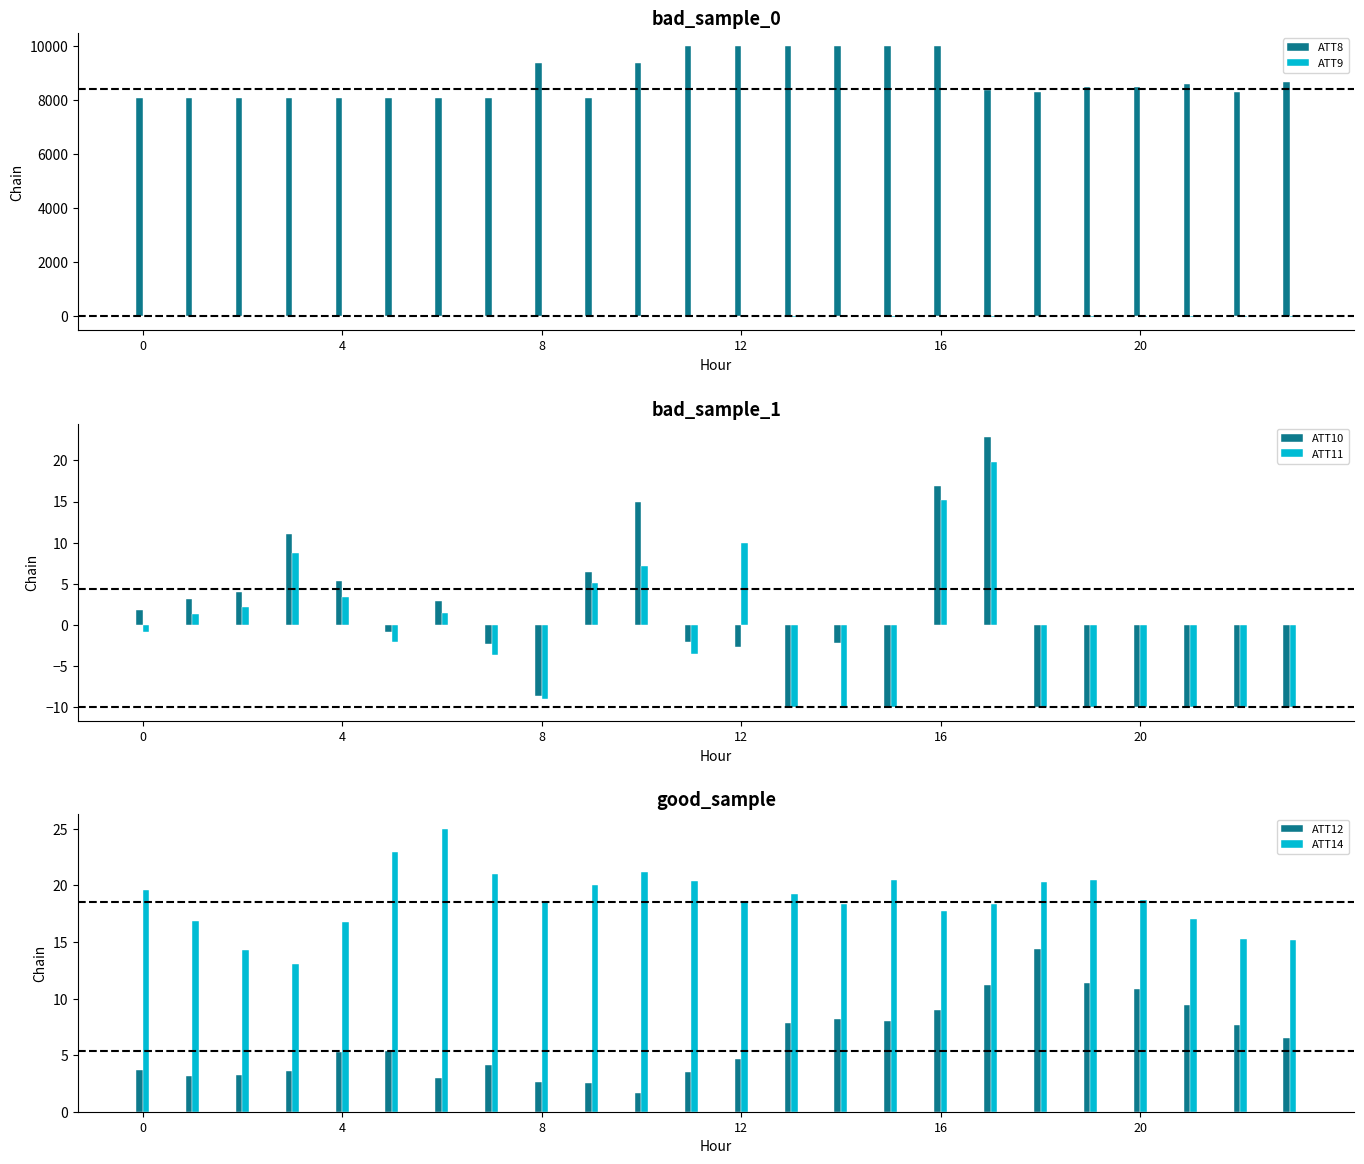

What is the difference between the second highest and minimum values in the ATT11 series?

25.1